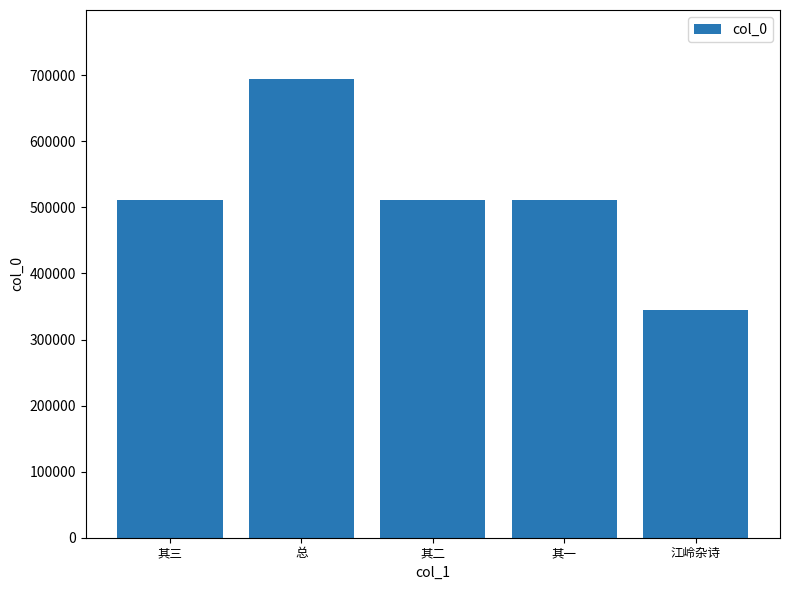

Count the number of categories in the chart.

5